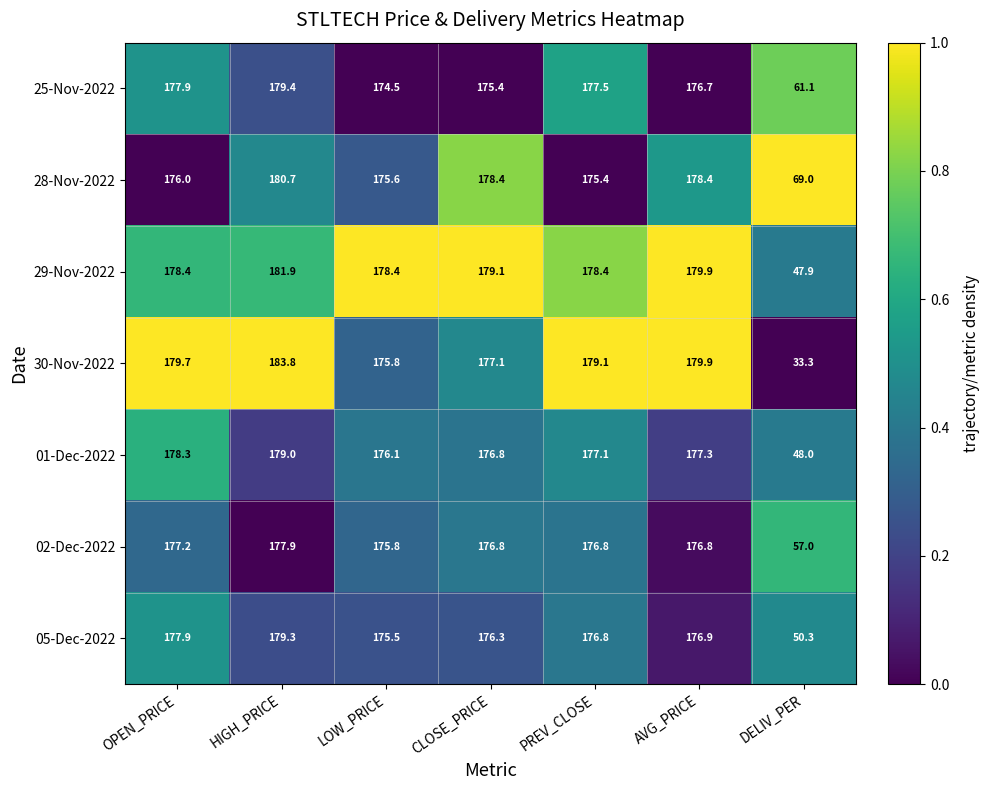

What is the approximate value of 02-Dec-2022 at DELIV_PER?

57.0